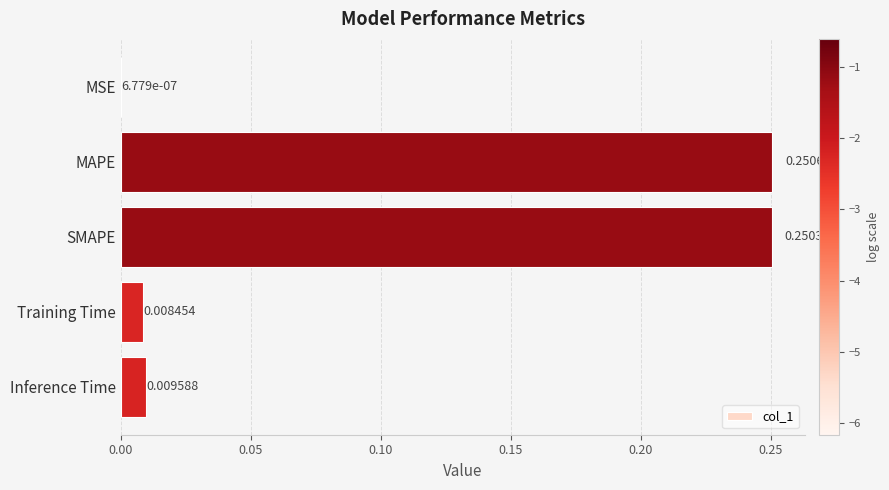

Between MSE and Inference Time, which is larger?

Inference Time